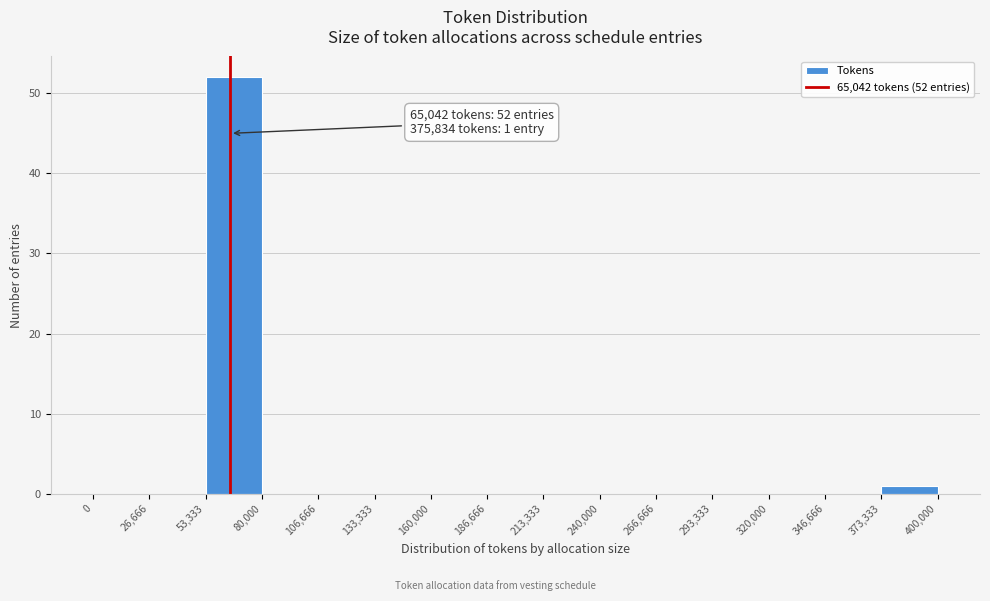

Which range on the x-axis has the tallest bar?

53,333 to 80,000